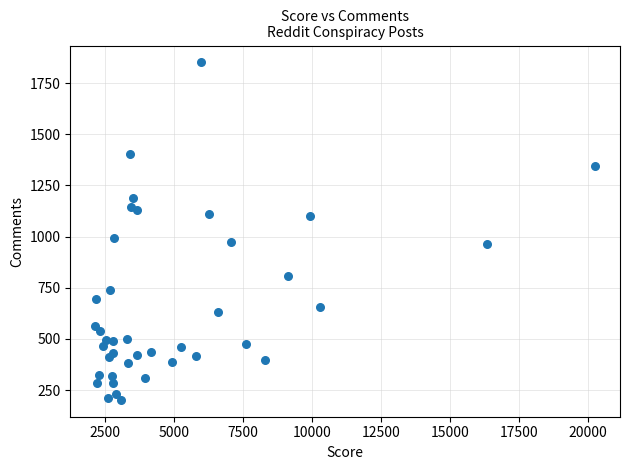

What Y value in the scatter plot is closest to 1026?

993